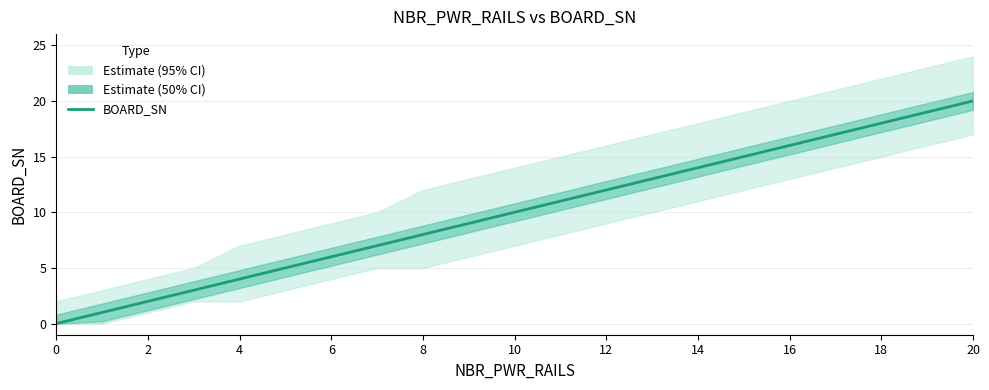

What is the sum of the values at 16 and 11?

27